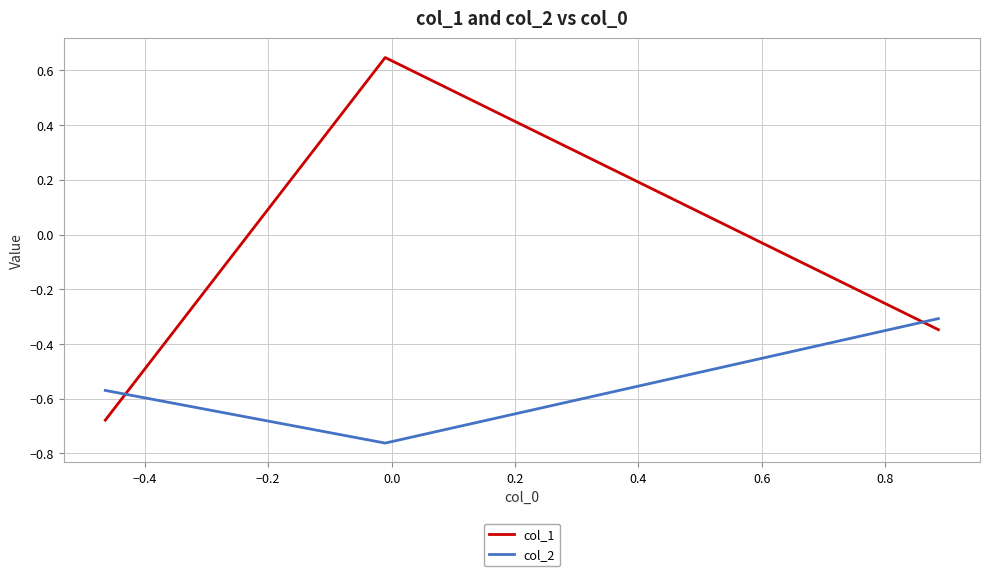

What is the sum of all col_2 values?

-1.6